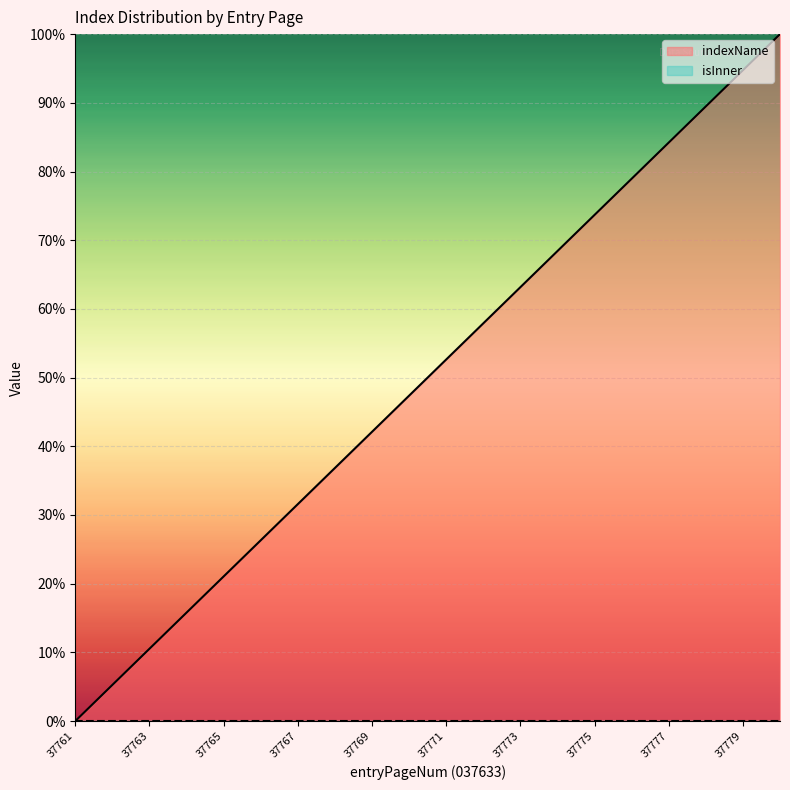

How many data points are above 52?

10